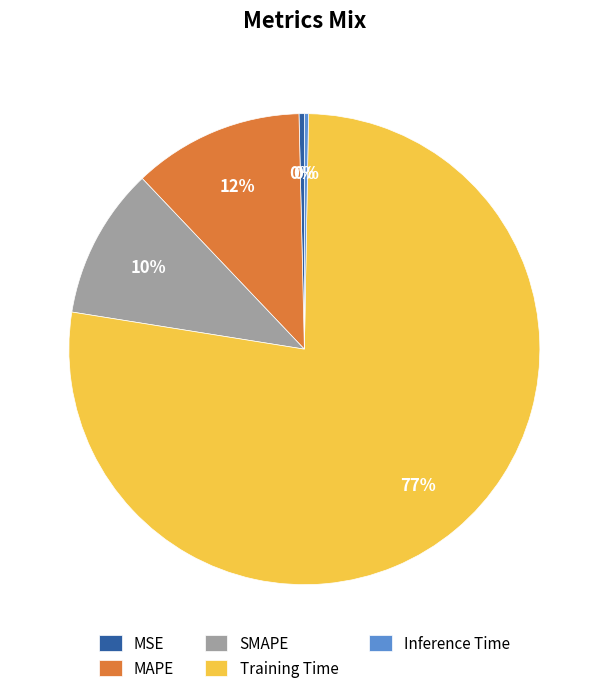

Is it true that Inference Time is 15% of the pie?

False